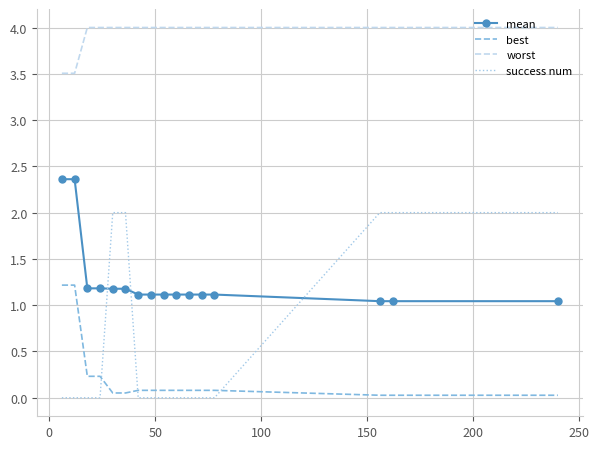

What are all the series names shown in the legend?

mean, best, worst, success num